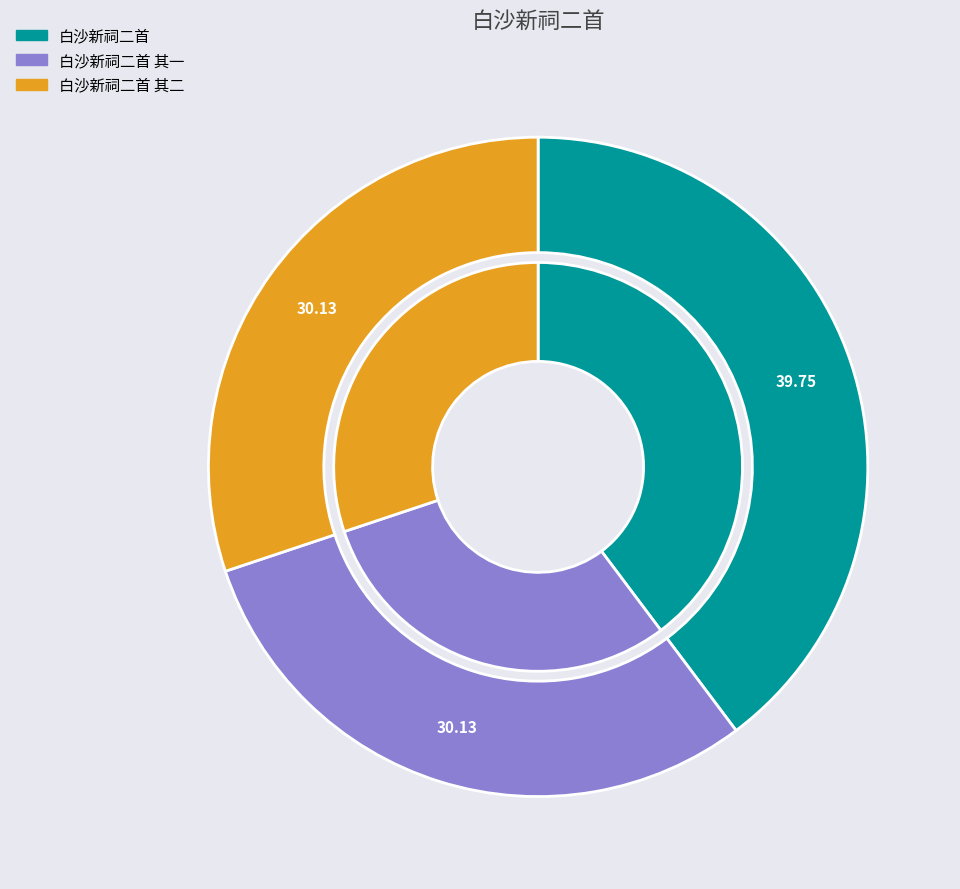

Which has a higher value, 白沙新祠二首 其二 or 白沙新祠二首?

白沙新祠二首